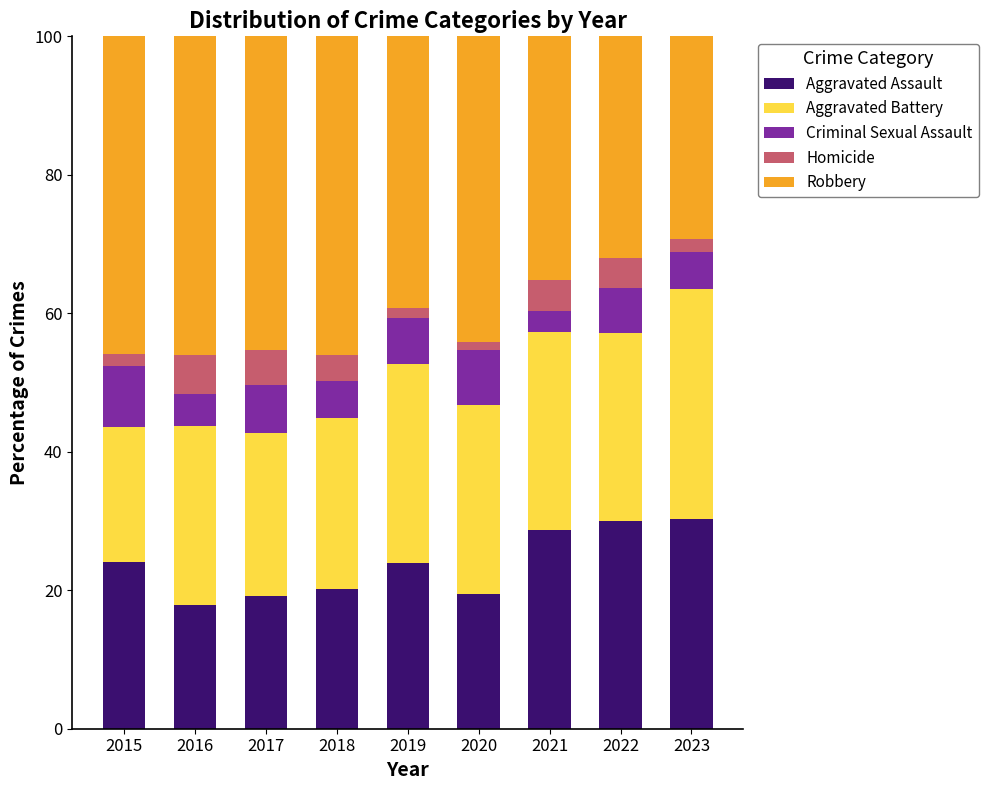

What is the lowest value of the Aggravated Assault series?

17.9